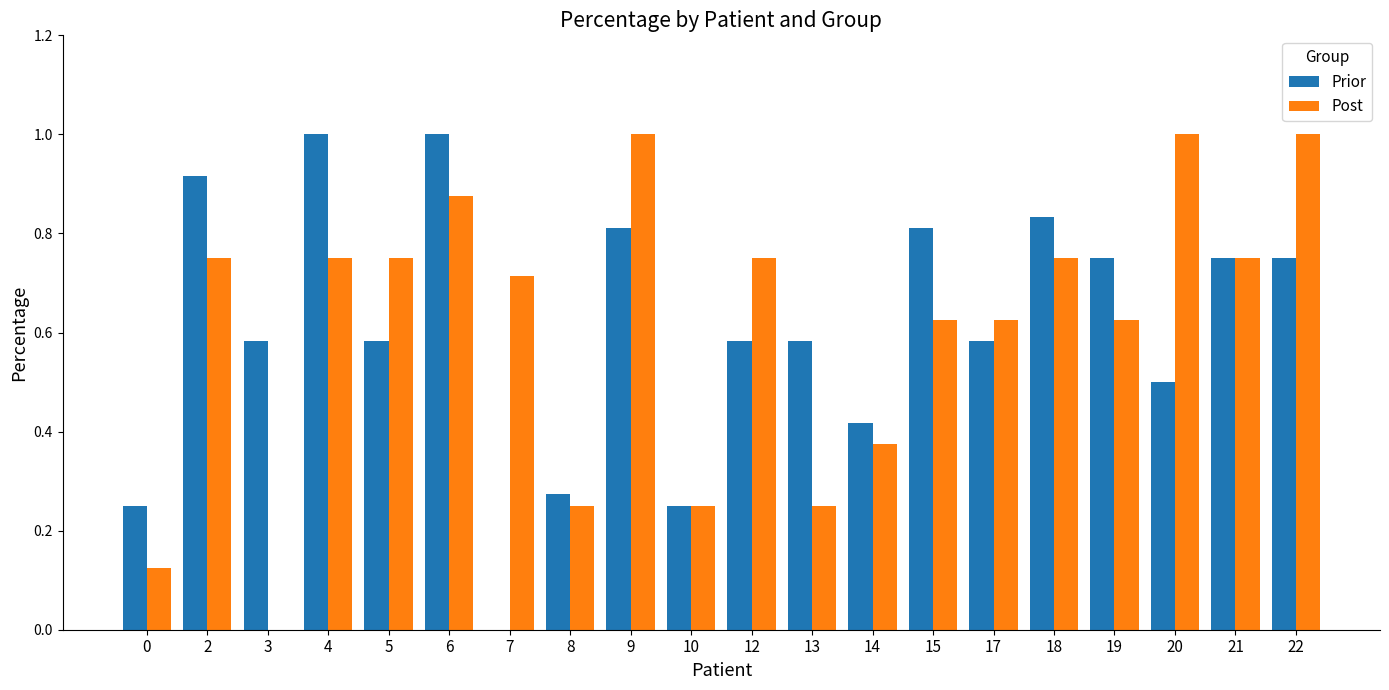

The Post series shows 1.7 at 20. True or false?

False